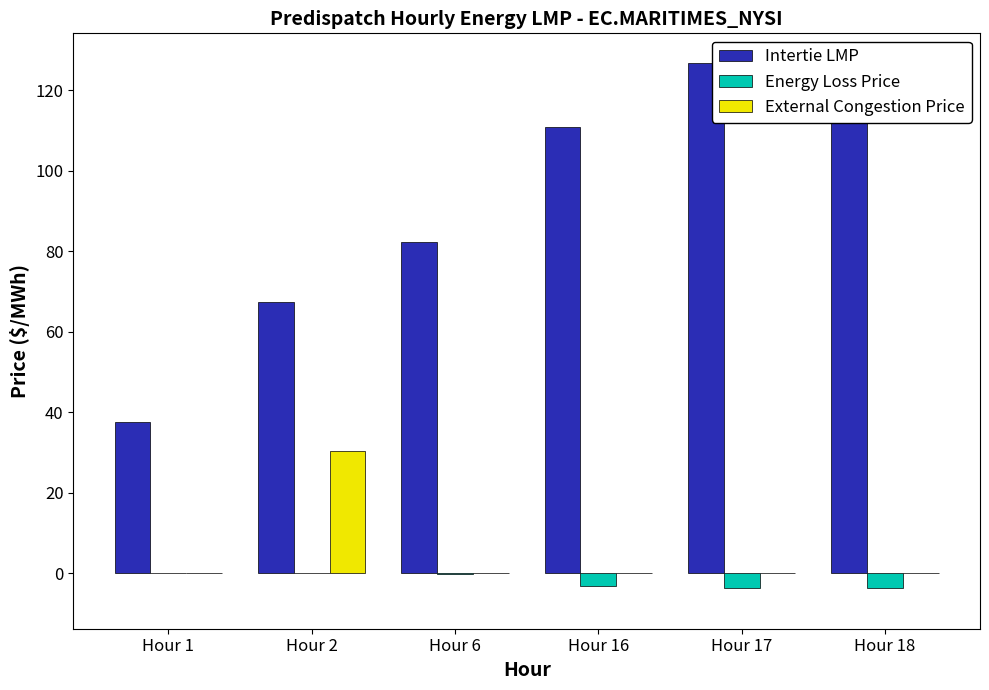

What is the sum of all Energy Loss Price values?

-11.0